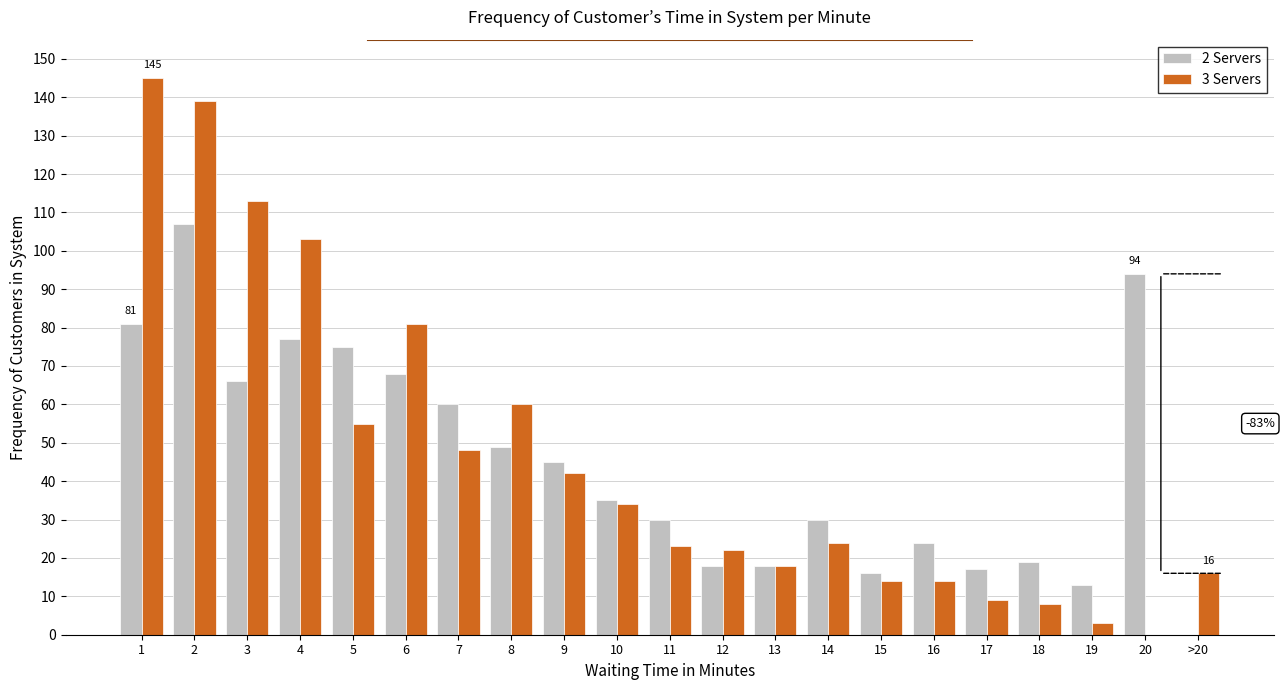

Is it true that 3 Servers equals 48 at 7?

True